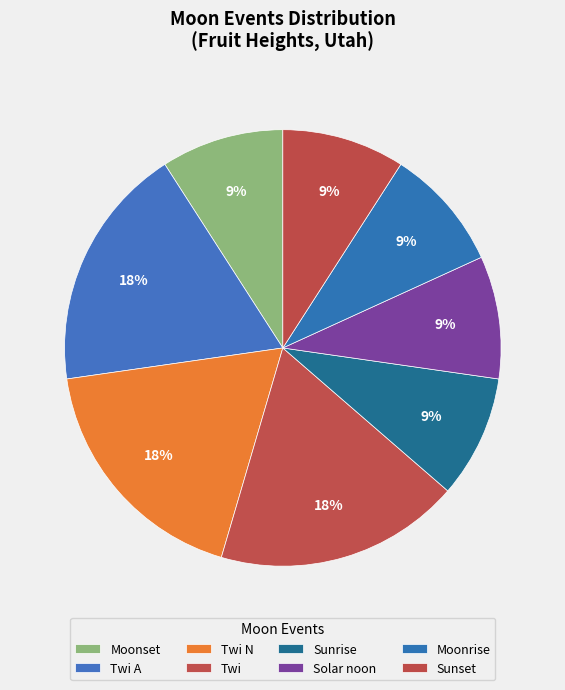

How many slices are in this pie chart?

8